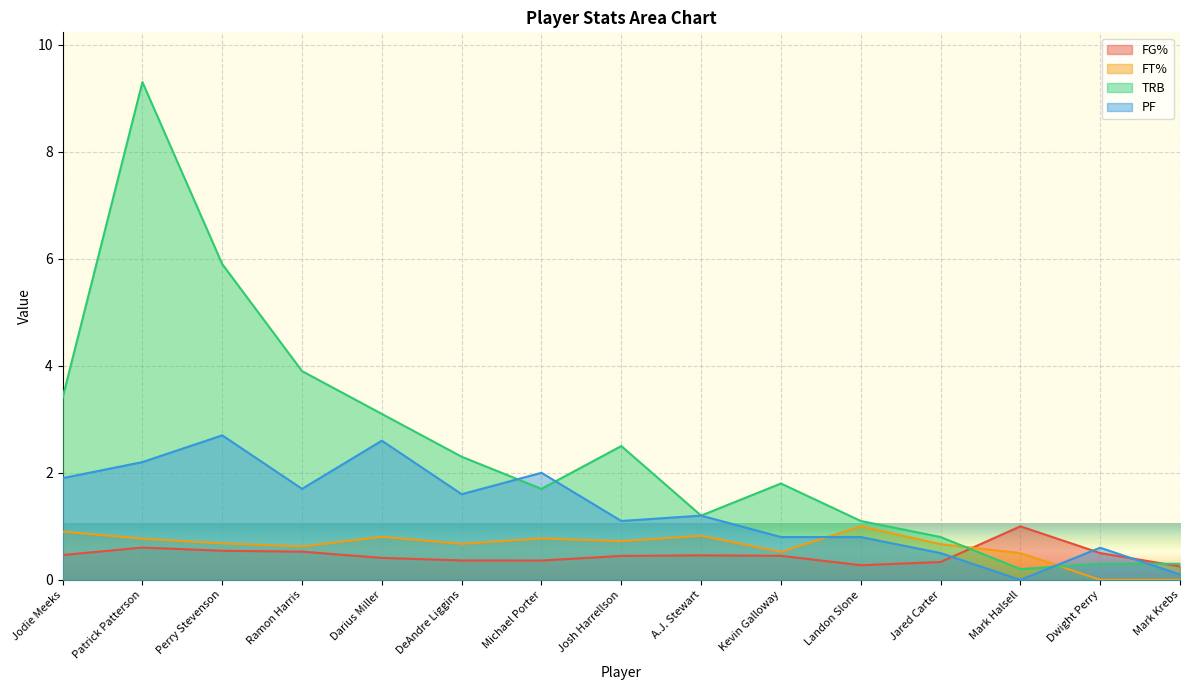

List the labels in order of FG% value, smallest first.

Mark Krebs, Landon Slone, Jared Carter, Michael Porter, DeAndre Liggins, Darius Miller, Josh Harrellson, Kevin Galloway, A.J. Stewart, Jodie Meeks, Dwight Perry, Ramon Harris, Perry Stevenson, Patrick Patterson, Mark Halsell